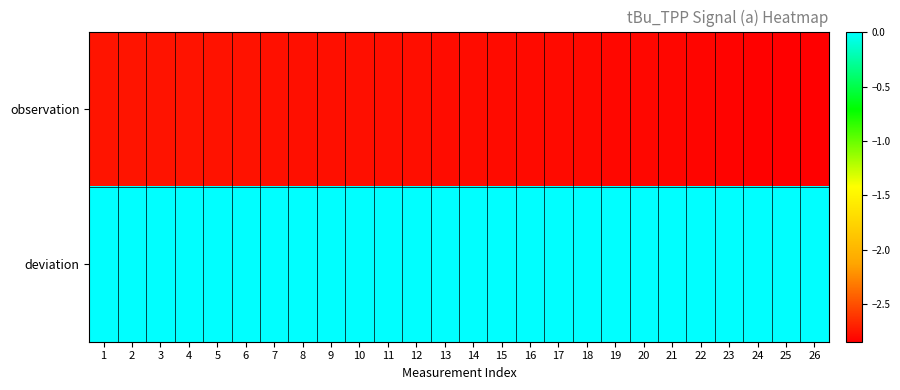

Reading left to right, list all the values displayed in this chart.

observation: 1=-2.8	2=-2.8	3=-2.8	4=-2.8	5=-2.8	6=-2.8	7=-2.8	8=-2.8	9=-2.8	10=-2.8	11=-2.8	12=-2.8	13=-2.8	14=-2.8	15=-2.8	16=-2.8	17=-2.8	18=-2.8	19=-2.8	20=-2.8	21=-2.8	22=-2.8	23=-2.8	24=-2.8	25=-2.8	26=-2.8
deviation: 1=0.0	2=0.0	3=0.0	4=0.0	5=0.0	6=0.0	7=0.0	8=0.0	9=0.0	10=0.0	11=0.0	12=0.0	13=0.0	14=0.0	15=0.0	16=0.0	17=0.0	18=0.0	19=0.0	20=0.0	21=0.0	22=0.0	23=0.0	24=0.0	25=0.0	26=0.0